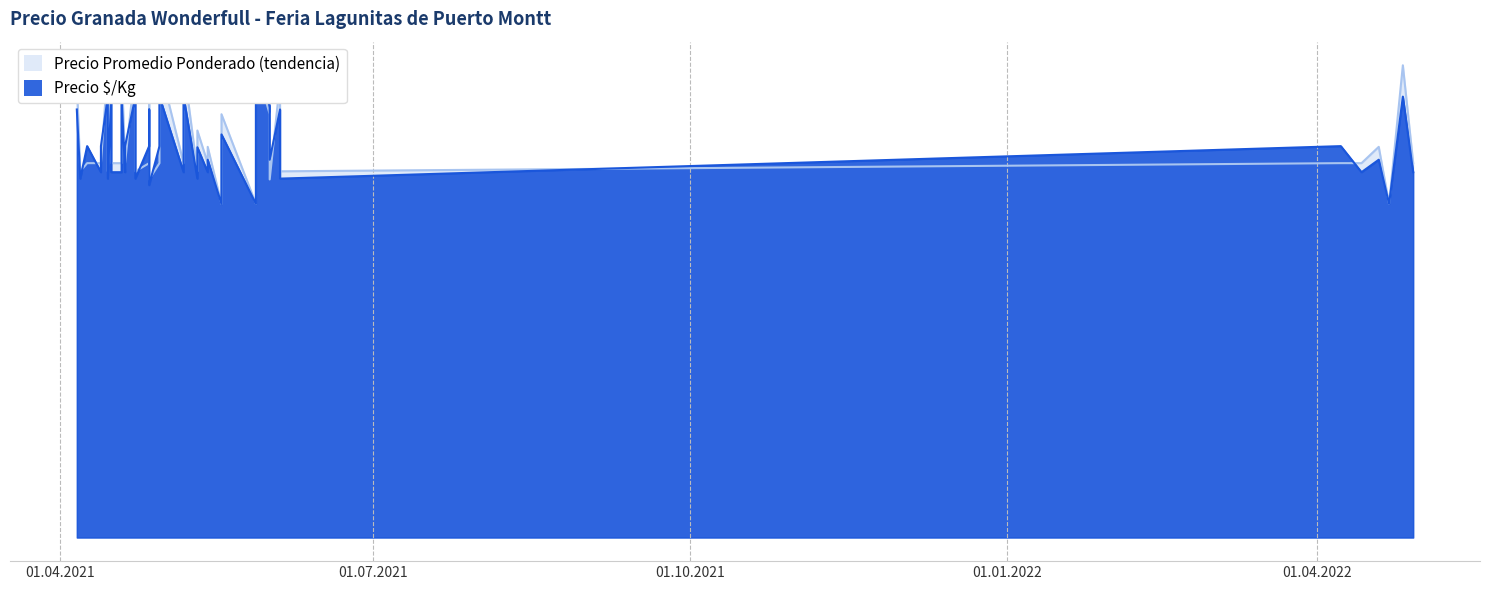

Where do Precio promedio ponderado and Precio $/Kg first cross each other?

2021-04-07 and 2021-04-09